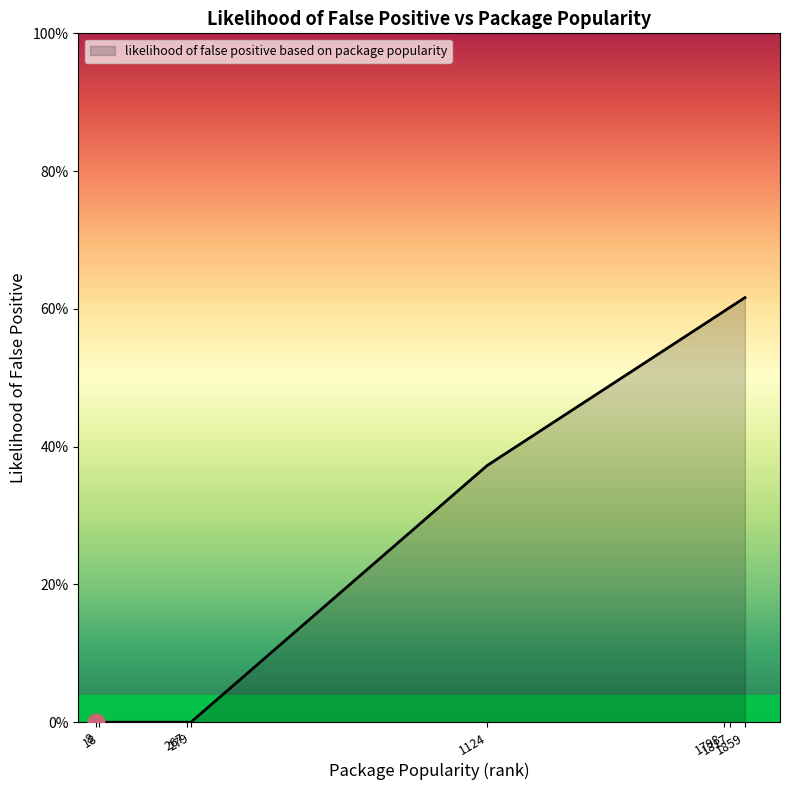

Is this an area chart (filled region under the line)?

Yes